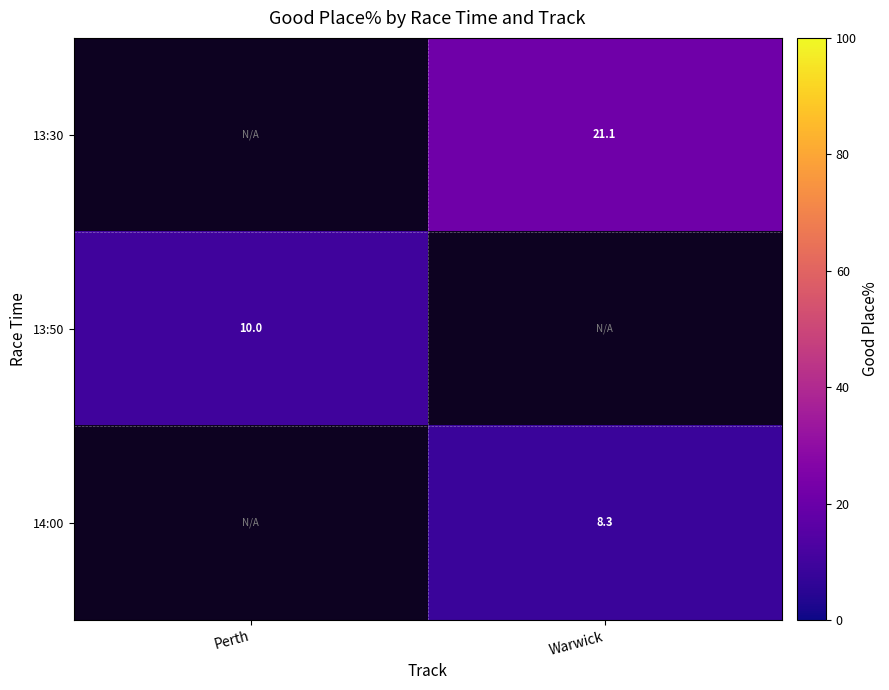

How many positive values does the 13:50 series have?

1